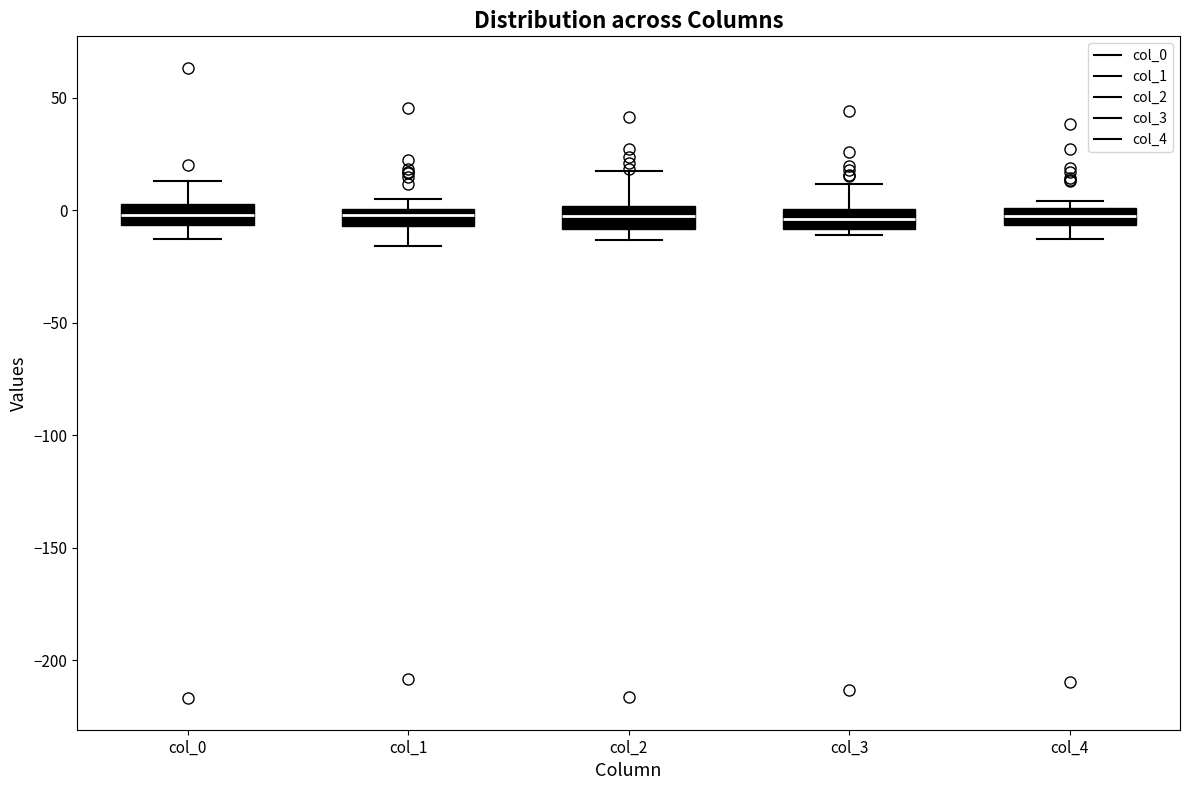

Where does the median line of the box for col_0 sit on the y-axis? The values are not printed on the chart, so give them approximately, as read against the axis.

0